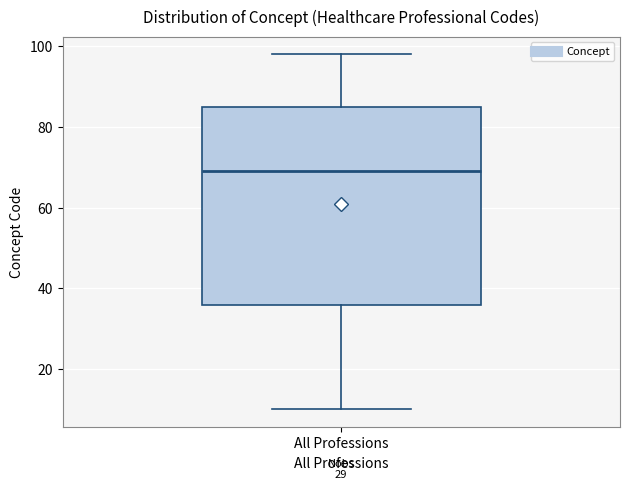

Transcribe this box plot: give where the median line is, the range the box spans, and where the two whiskers end, as read against the y-axis. The values are not printed on the chart, so give them approximately, as read against the axis.

median 70, box 36 to 86, whiskers 10 to 98